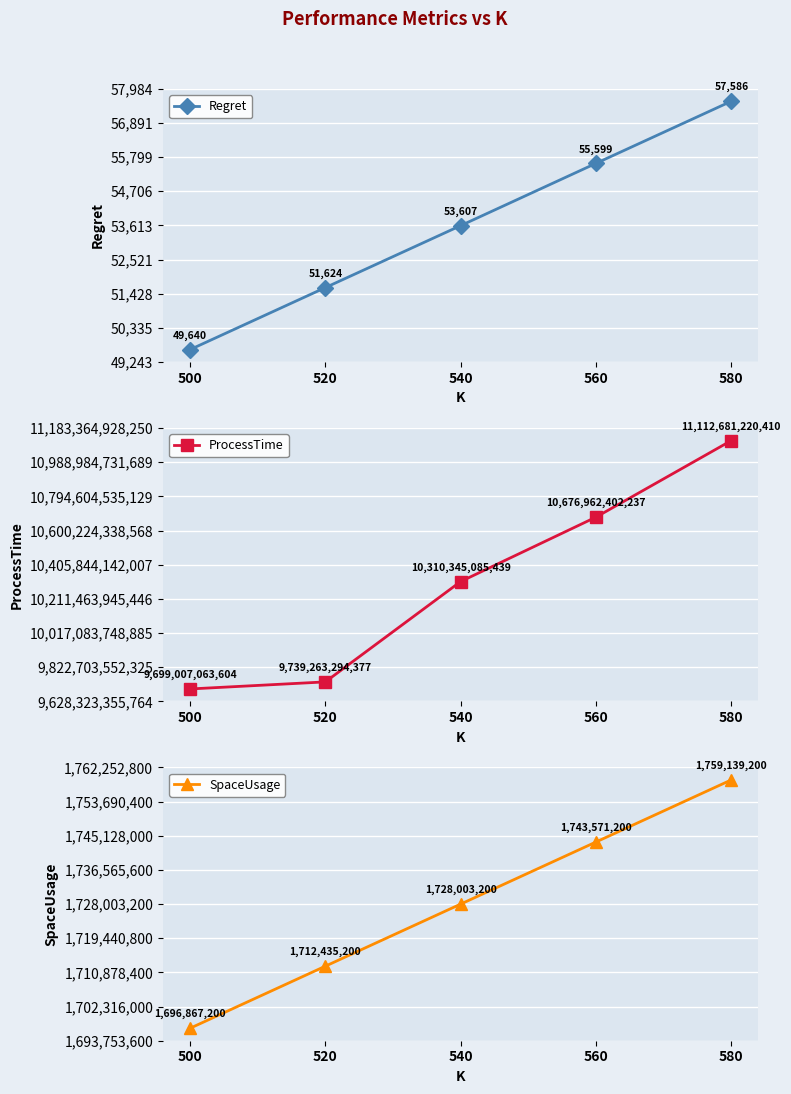

Is it true that SpaceUsage equals 1728003200.0 at 540?

True